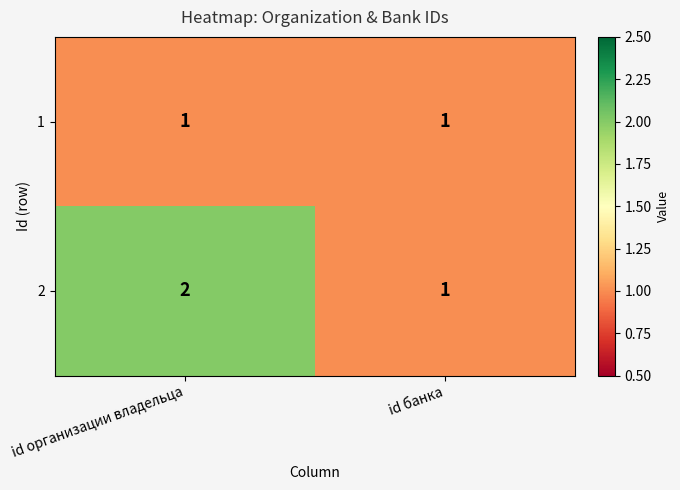

Reading left to right, transcribe all the data shown in this chart.

1: id организации владельца=1	id банка=1
2: id организации владельца=2	id банка=1